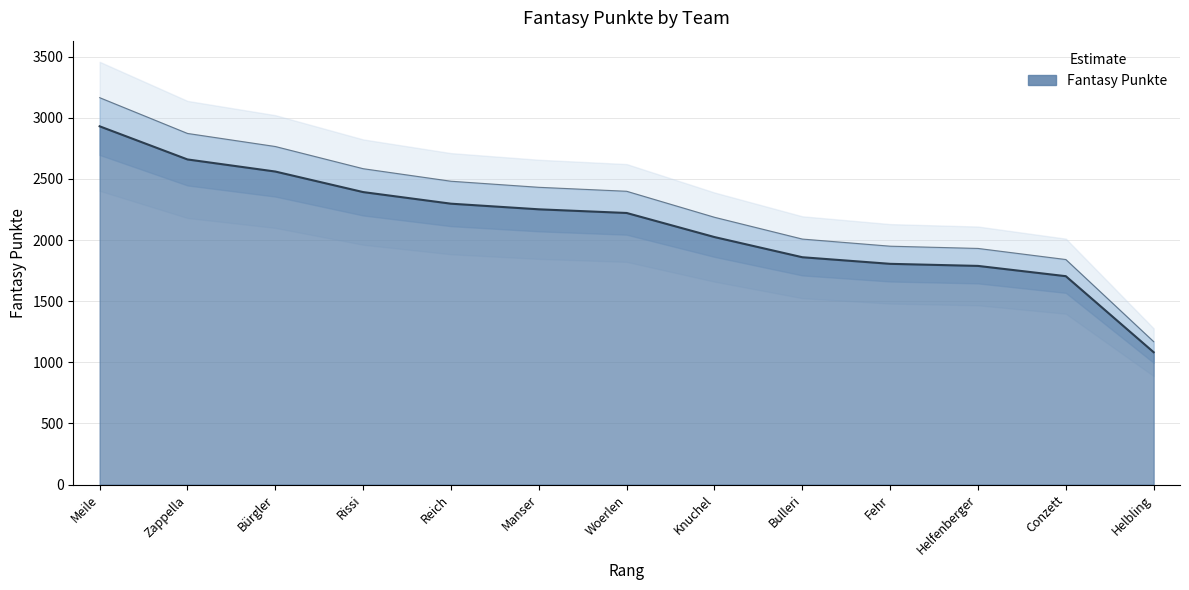

Reading left to right, list all the values displayed in this chart.

Meile=2931	Zappella=2660	Bürgler=2561	Rissi=2393	Reich=2298	Manser=2252	Woerlen=2222	Knuchel=2025	Bulleri=1860	Fehr=1806	Helfenberger=1789	Conzett=1705	Helbling=1083